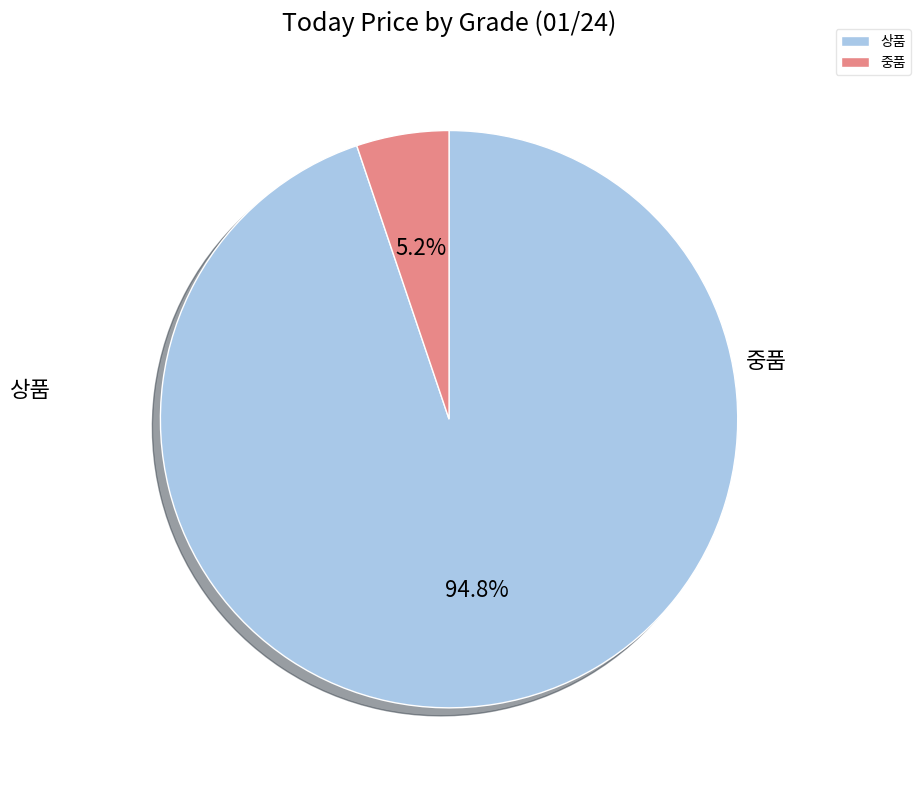

What percentage is the 중품 slice, to the nearest percent?

5%